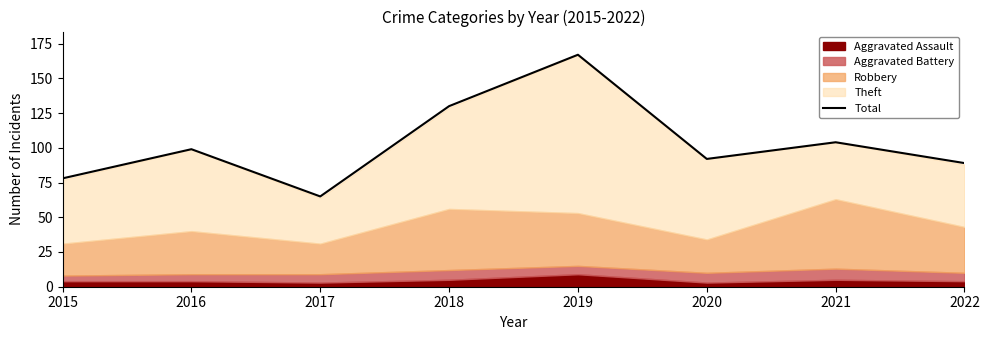

What is the approximate value at 2022, to the nearest 5?

90